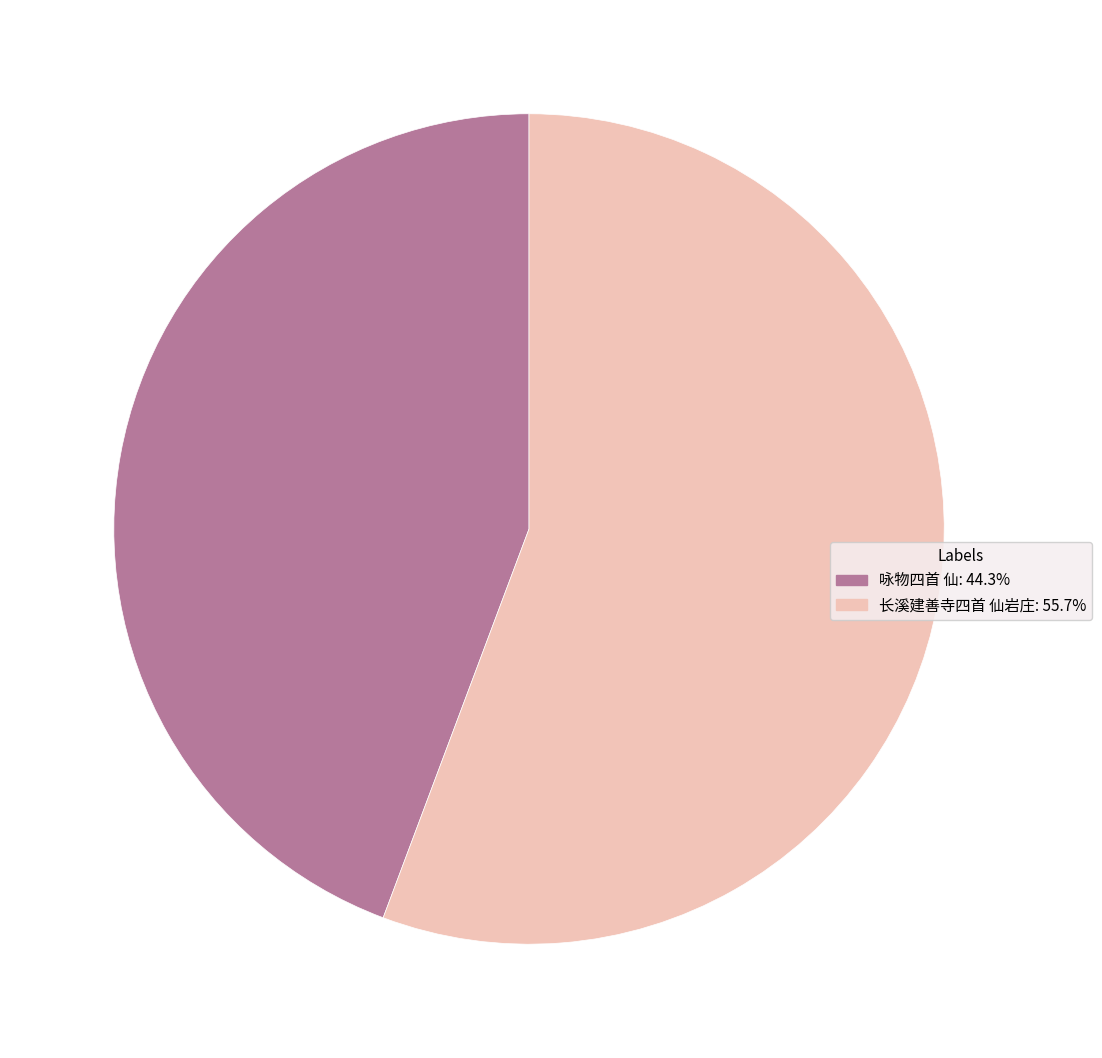

Which slice is the largest?

长溪建善寺四首 仙岩庄